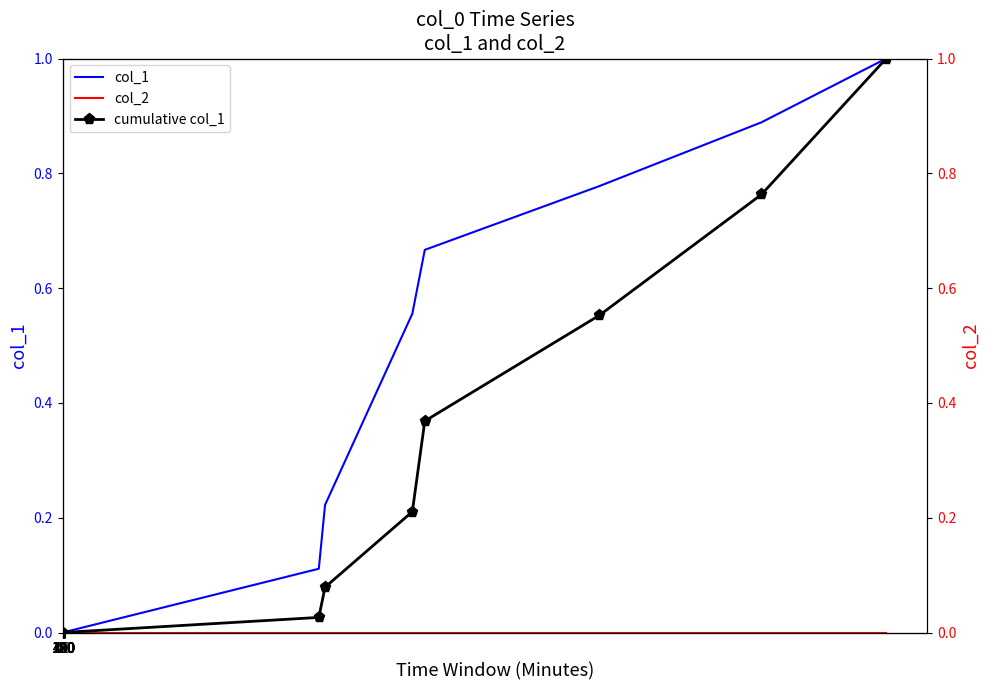

What is the maximum value for col_1?

1.0